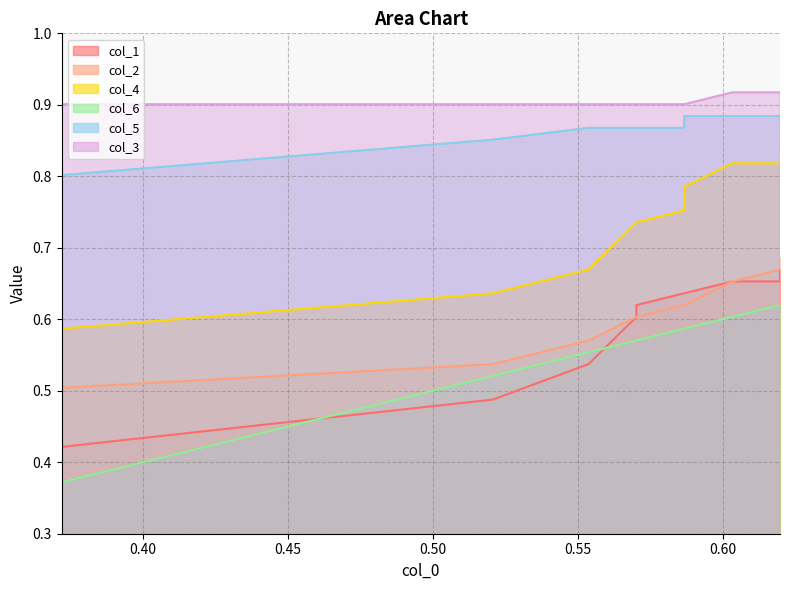

How many lines are shown in the chart?

6